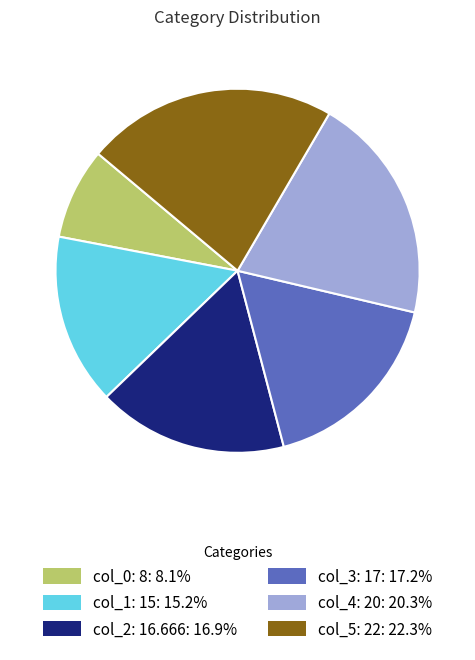

How many segments does this pie chart have?

6